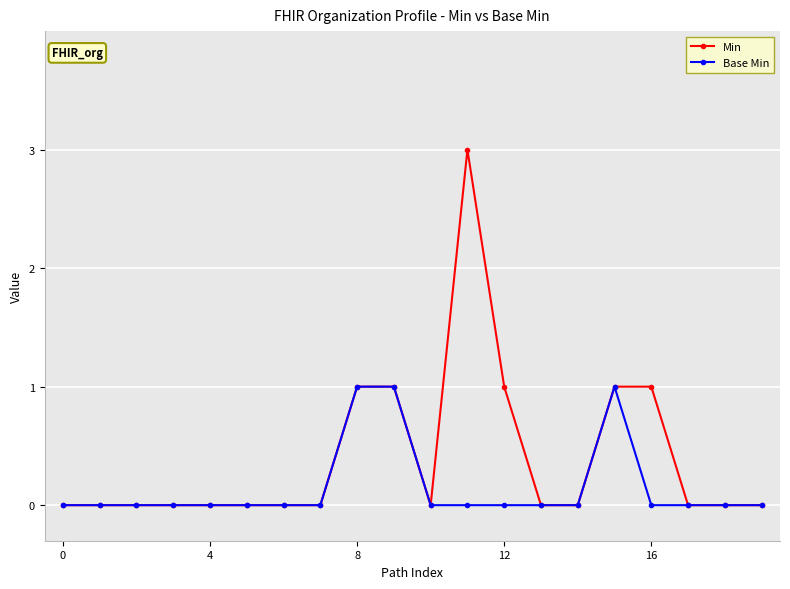

List the series in order of their peak value, highest first.

Min, Base Min